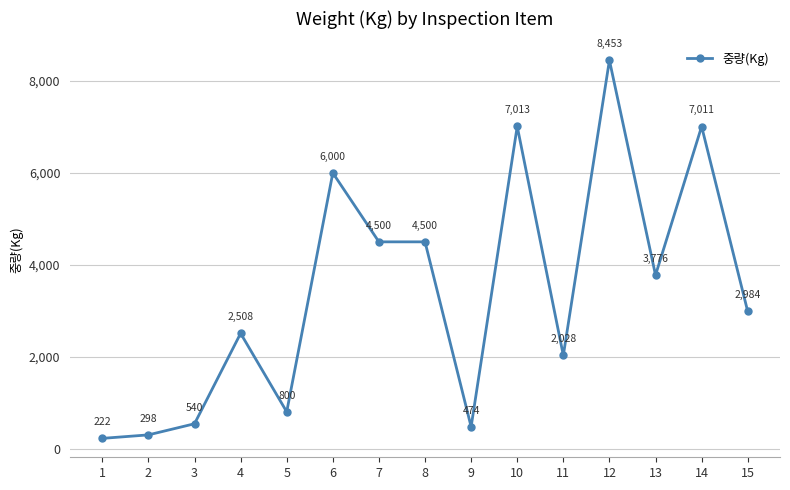

Where is the first local maximum?

4